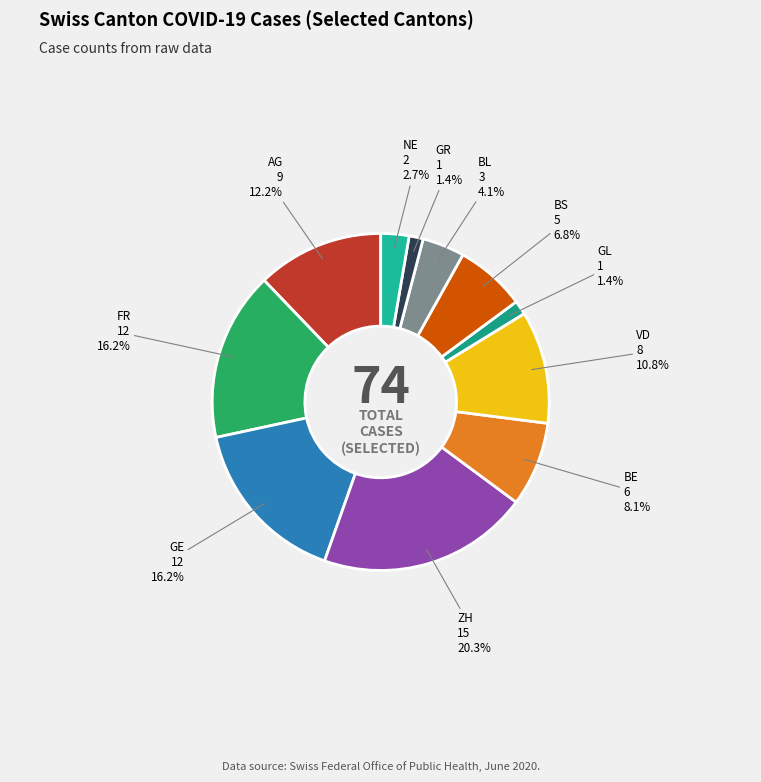

How many slices are in this pie chart?

11